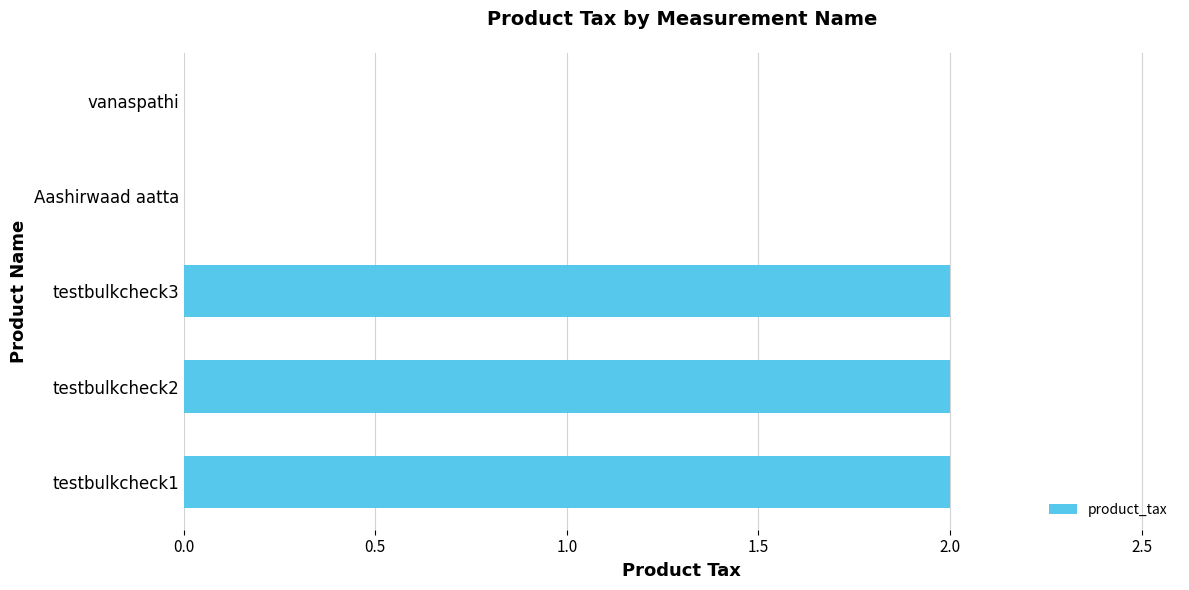

Count the number of data series in this chart.

1